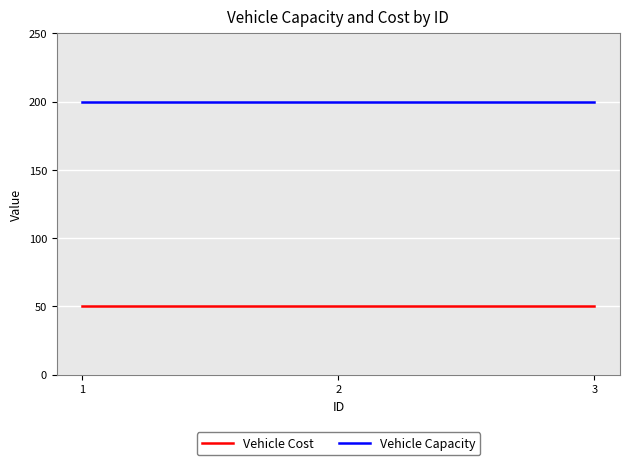

Rank the series at 2 from lowest to highest value.

Vehicle Cost, Vehicle Capacity